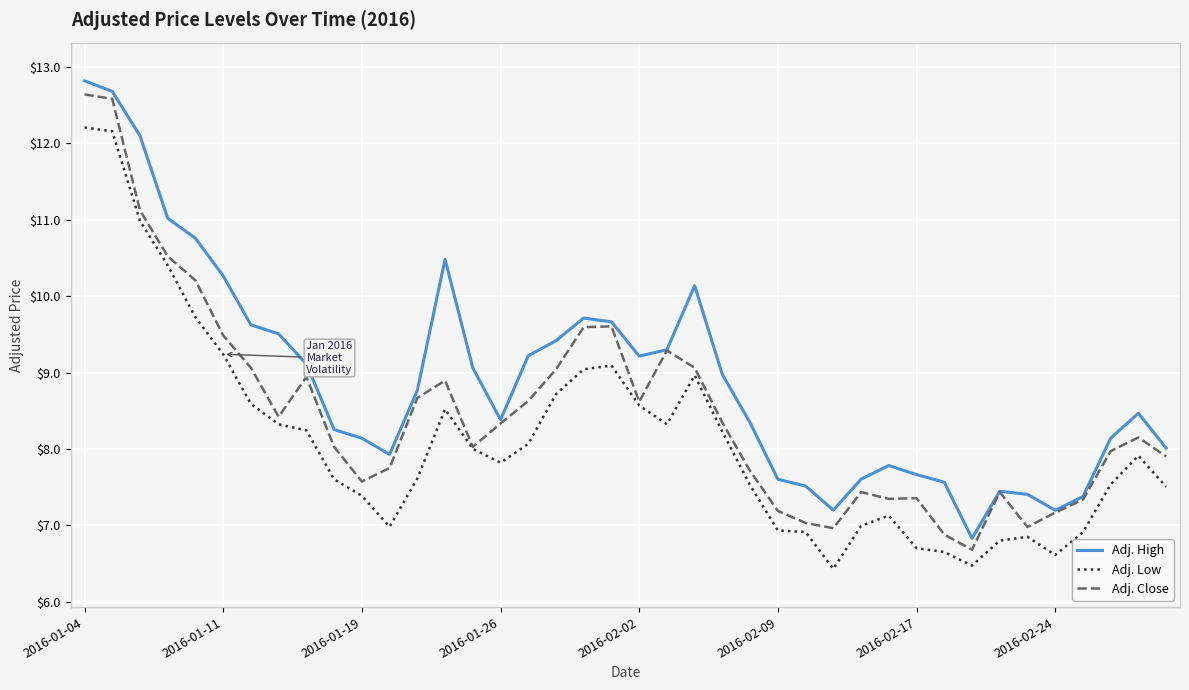

What is the smallest value displayed?

6.4